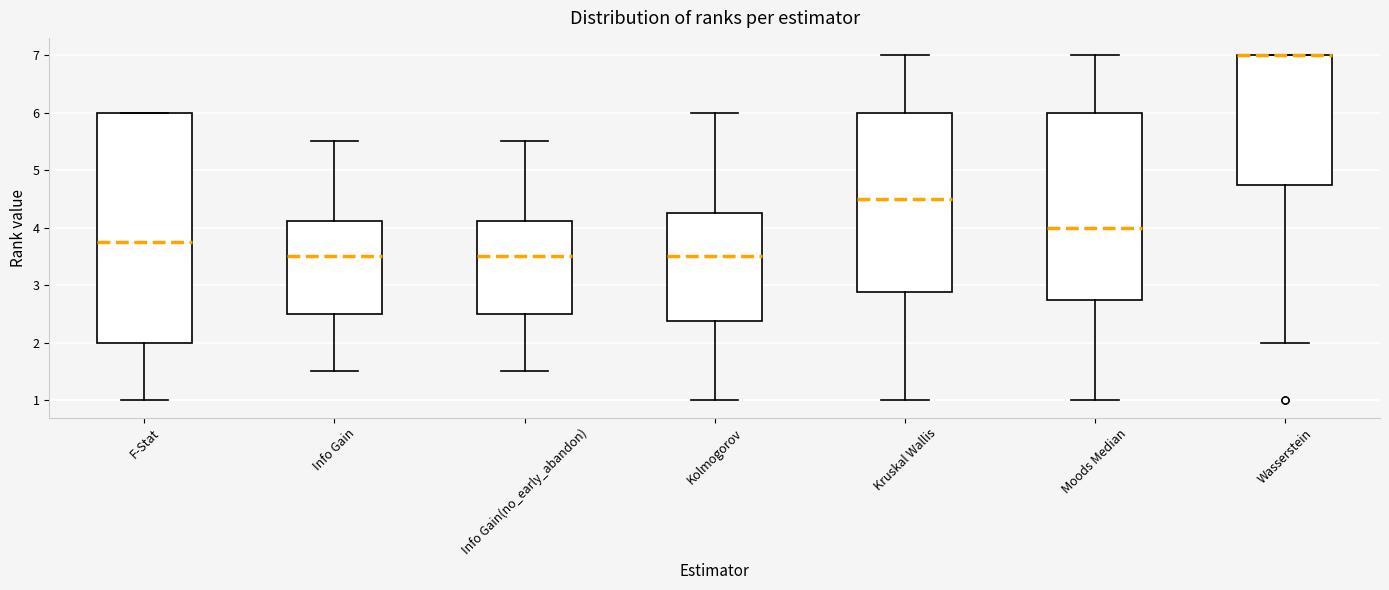

Reading left to right, read every box against the y-axis: the position of its median line, the range the box covers, and the ends of its whiskers. The values are not printed on the chart, so give them approximately, as read against the axis.

F-Stat: median 3.8, box 2.0 to 6.0, whiskers 1.0 to 6.0
Info Gain: median 3.5, box 2.5 to 4.1, whiskers 1.5 to 5.5
Info Gain(no_early_abandon): median 3.5, box 2.5 to 4.1, whiskers 1.5 to 5.5
Kolmogorov: median 3.5, box 2.4 to 4.3, whiskers 1.0 to 6.0
Kruskal Wallis: median 4.5, box 2.9 to 6.0, whiskers 1.0 to 7.0
Moods Median: median 4.0, box 2.8 to 6.0, whiskers 1.0 to 7.0
Wasserstein: median 7.0 (drawn on the box's upper edge), box 4.8 to 7.0, whiskers 2.0 to 7.0